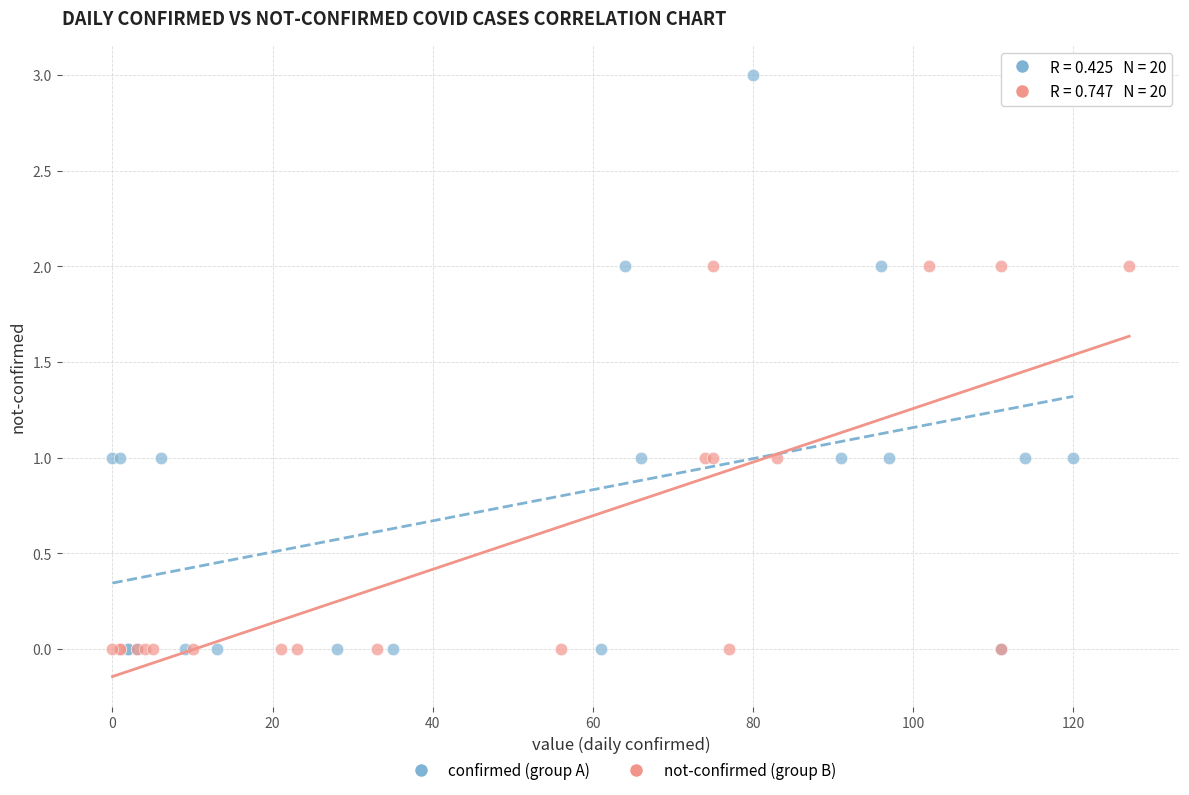

Which series contains the highest Y value?

confirmed (group A)